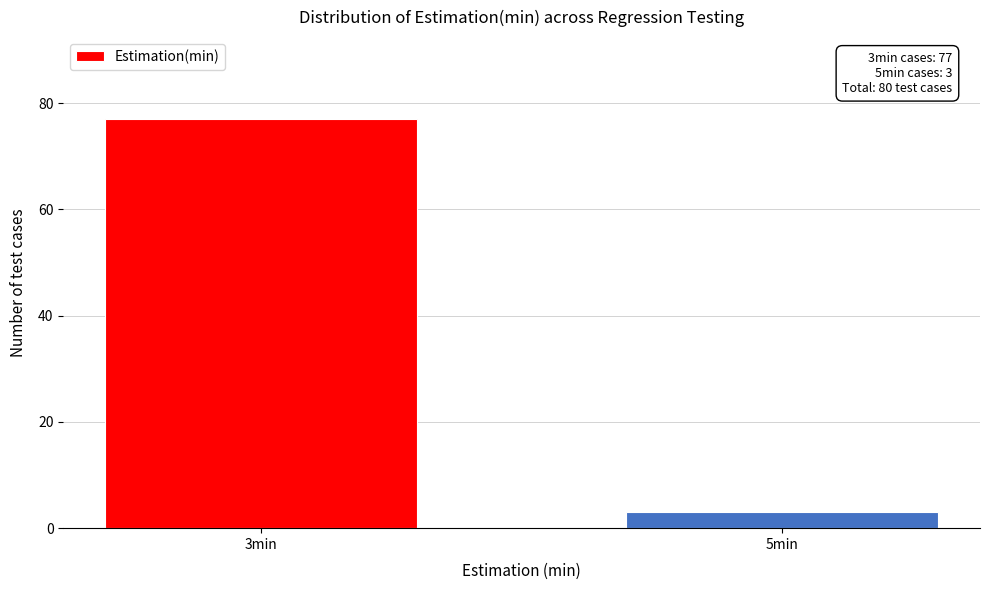

Reading left to right, what are all the values shown in this chart?

77	3